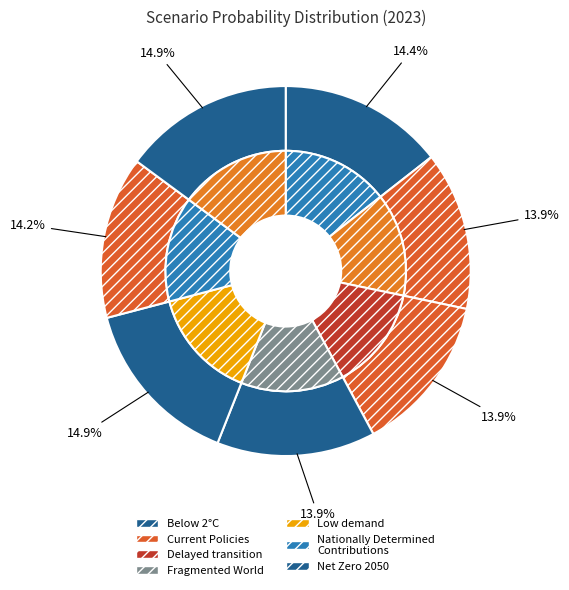

What percentage is the Nationally Determined Contributions slice, to the nearest percent?

14%